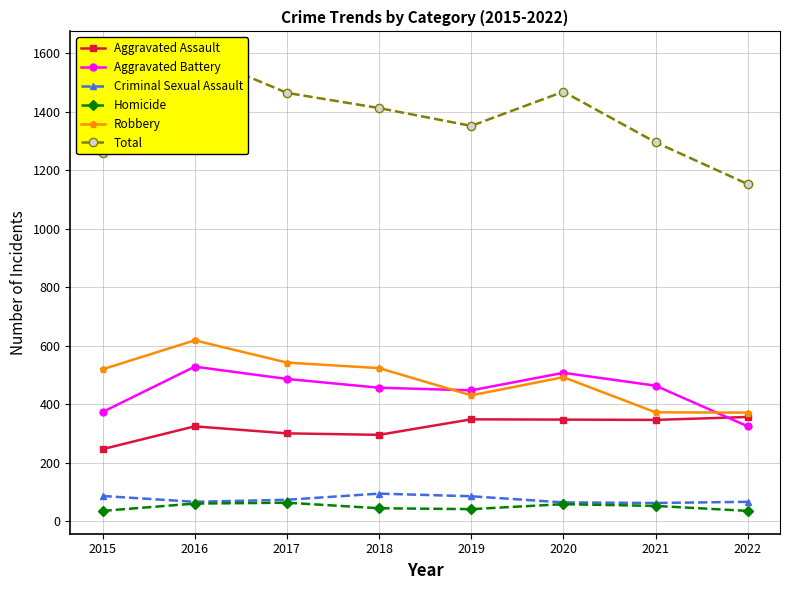

Reading left to right, transcribe all the data shown in this chart.

Aggravated Assault: 246	324	300	295	348	347	346	356
Aggravated Battery: 373	528	486	456	447	507	463	324
Criminal Sexual Assault: 86	66	73	94	85	64	62	66
Homicide: 35	60	63	44	41	58	52	35
Robbery: 519	618	542	523	430	492	372	371
Total: 1259	1596	1464	1412	1351	1468	1295	1152